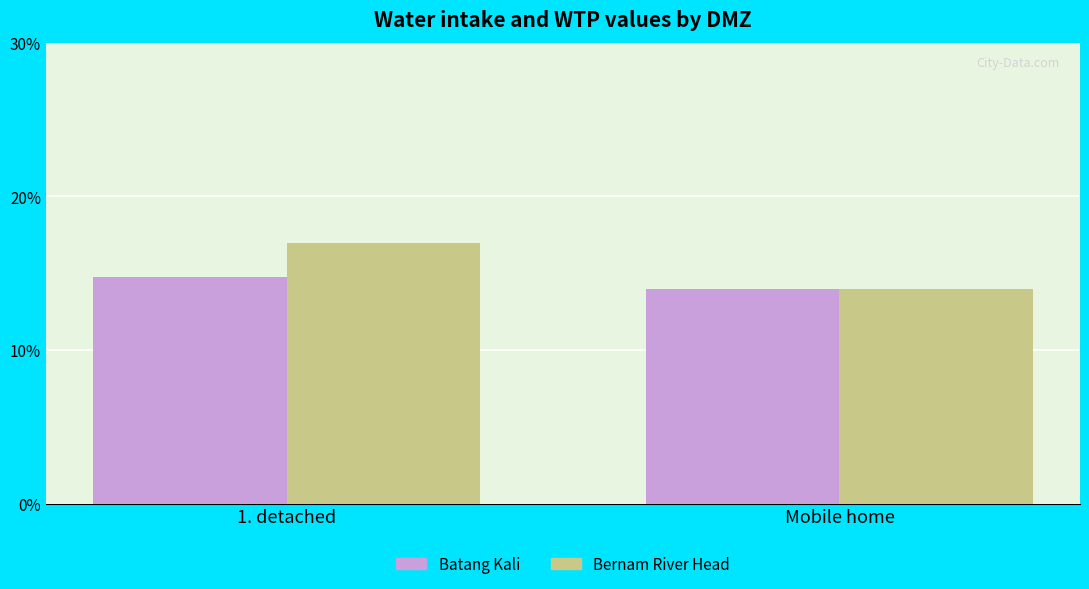

At which label does Bernam River Head reach its peak?

1. detached